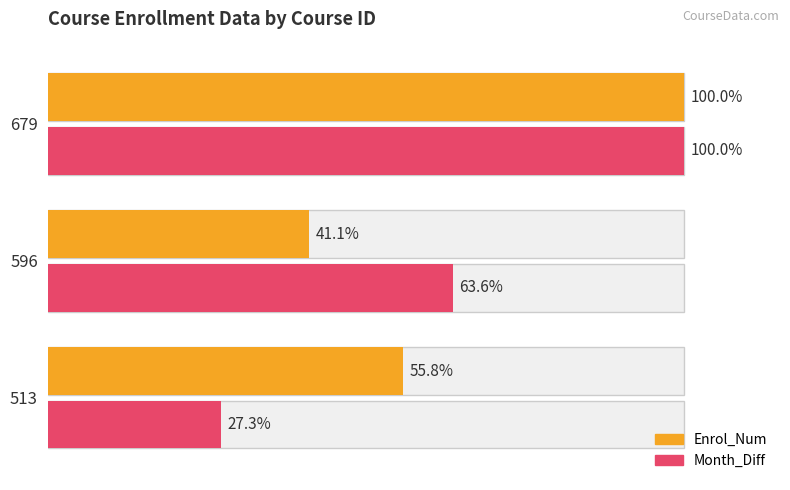

Between 513 and 679, which series saw the biggest shift?

Month_Diff